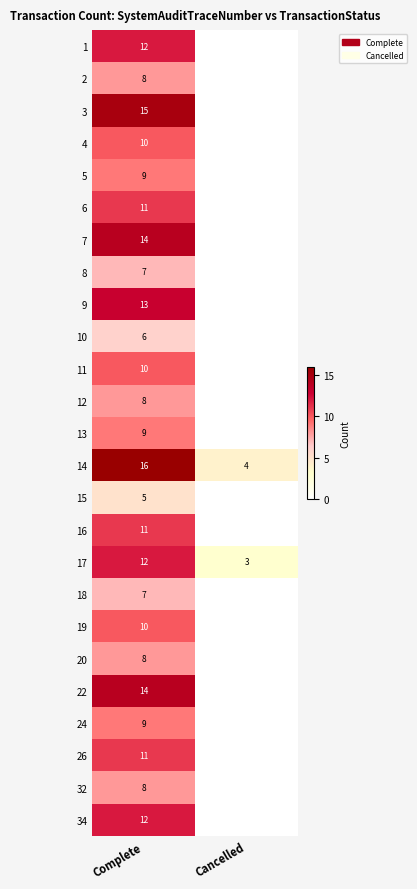

What is the difference between the 17 values at Complete and Cancelled?

9